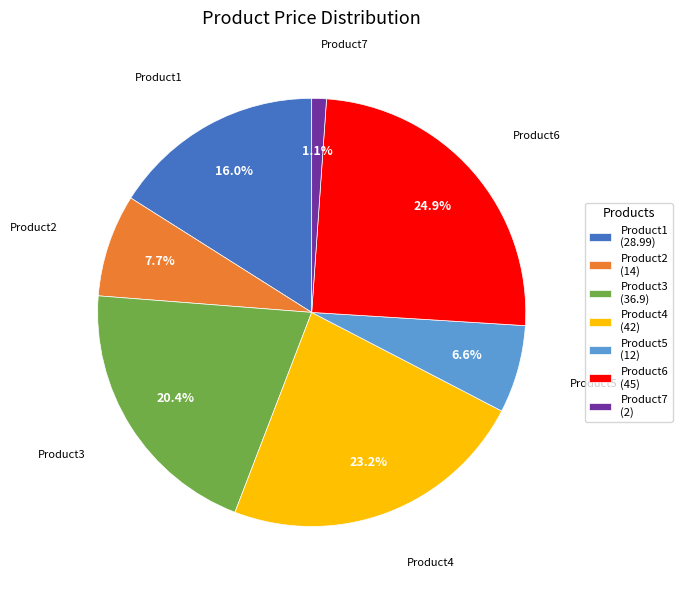

How many slices are in this pie chart?

7